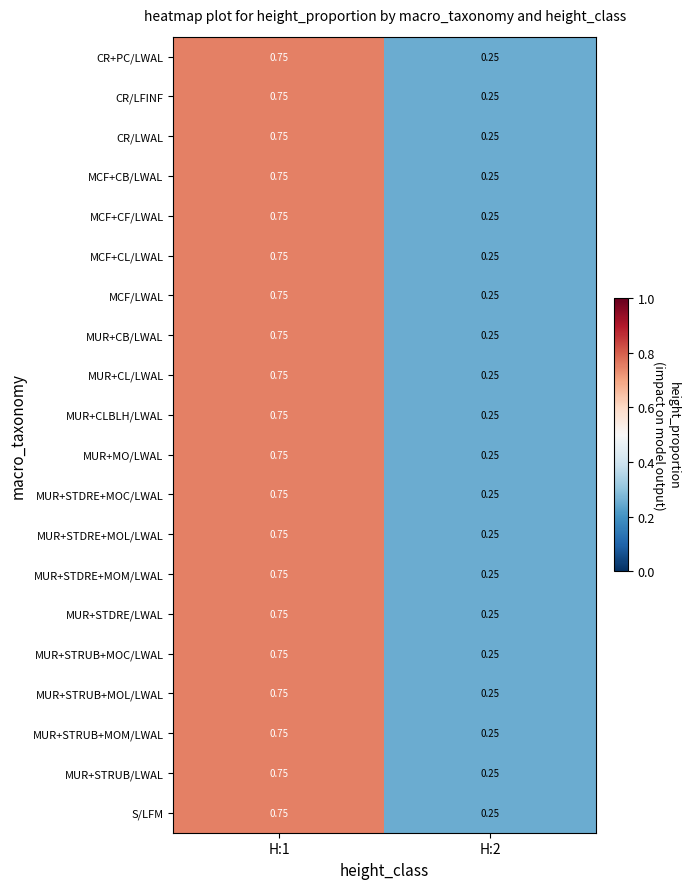

Is the value of MUR+MO/LWAL at H:2 greater than the value of S/LFM at H:1?

No